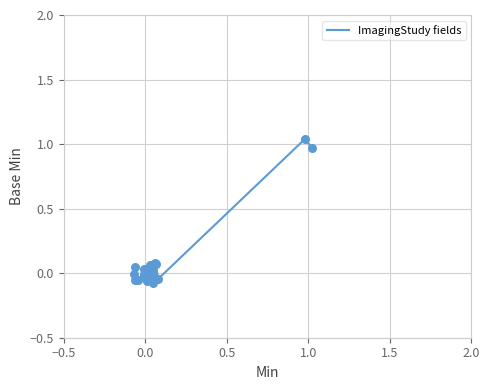

What is the difference between the maximum and minimum values?

1.1